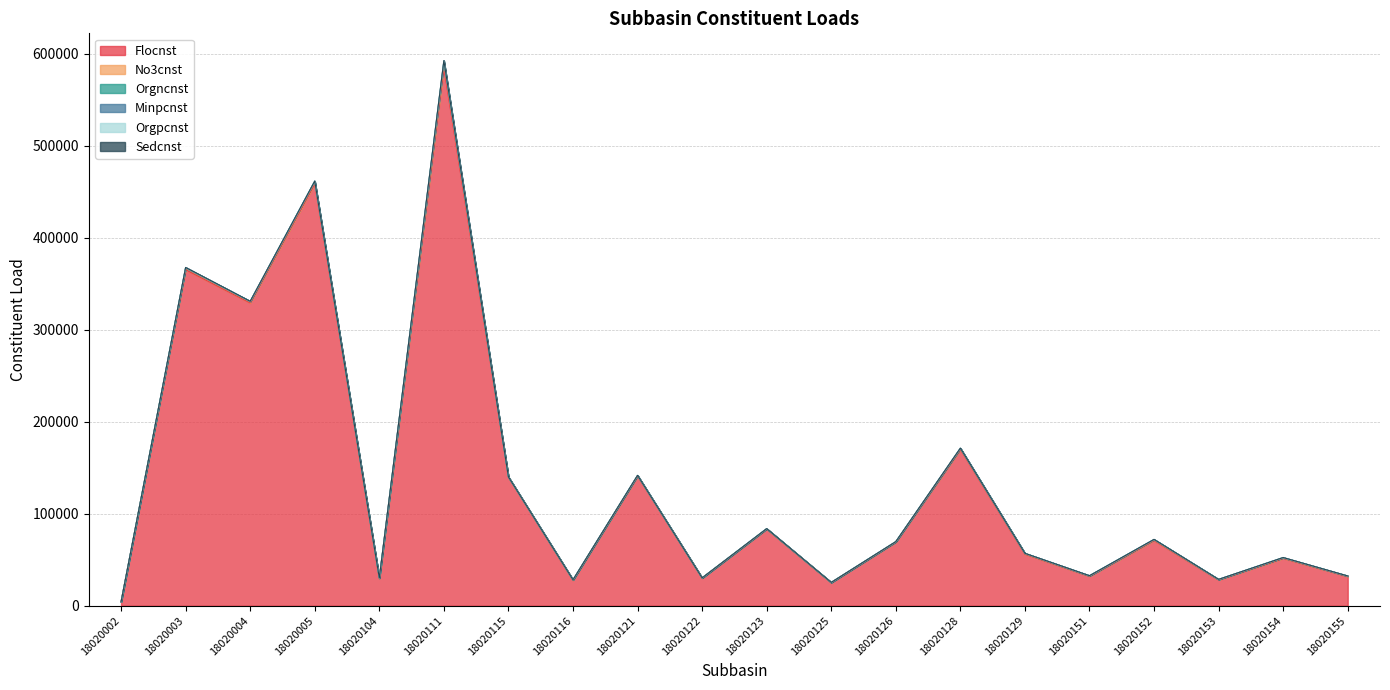

Reading right to left, transcribe all the data shown in this chart.

Flocnst: 31793.7	51459.0	28174.7	70823.6	32083.9	55987.2	169948.8	69206.4	25142.4	83376.0	30153.6	140918.4	27734.4	139708.8	584927.9	29376.0	458611.1	329097.5	365212.8	4147.2
No3cnst: 358.6	580.5	311.1	798.9	361.9	674.3	802.6	297.3	150.0	273.5	82.2	485.0	303.6	198.8	4607.0	498.3	1984.6	1204.7	1639.2	43.7
Orgncnst: 119.5	193.5	103.7	266.3	120.6	224.8	267.5	99.1	50.0	91.2	27.4	161.7	101.2	66.3	1535.6	166.1	661.5	401.6	546.4	14.6
Minpcnst: 81.4	131.7	70.2	181.2	82.1	84.6	210.4	82.1	38.7	68.9	21.0	116.5	80.7	57.5	1094.8	140.6	269.6	175.8	222.1	11.2
Orgpcnst: 27.1	43.9	23.4	60.4	27.4	28.2	70.1	27.4	12.9	23.0	7.0	38.8	26.9	19.2	364.9	46.9	89.9	58.6	74.0	3.8
Sedcnst: 1.3	2.2	1.2	3.0	1.4	0.4	2.2	0.9	0.4	1.3	1.1	1.8	0.8	1.0	10.2	1.5	5.2	3.9	4.1	0.2